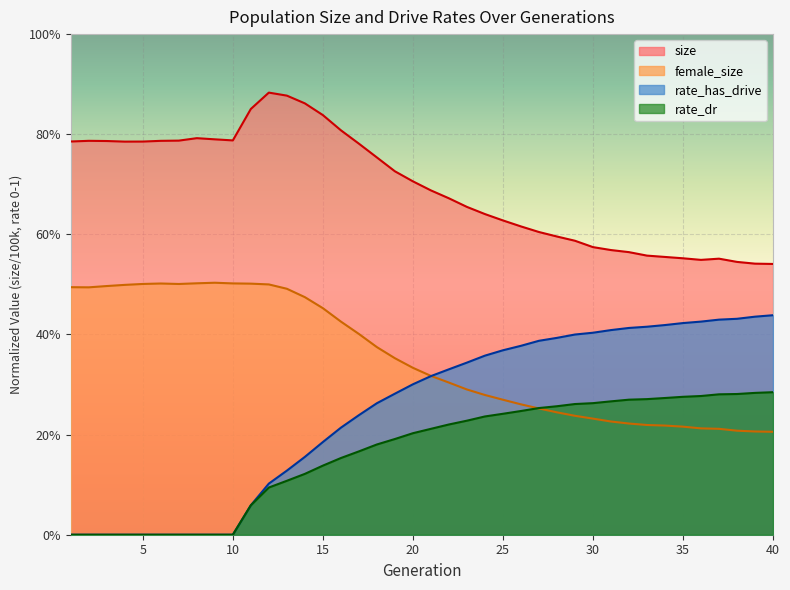

Which series has the largest range (max minus min)?

rate_has_drive